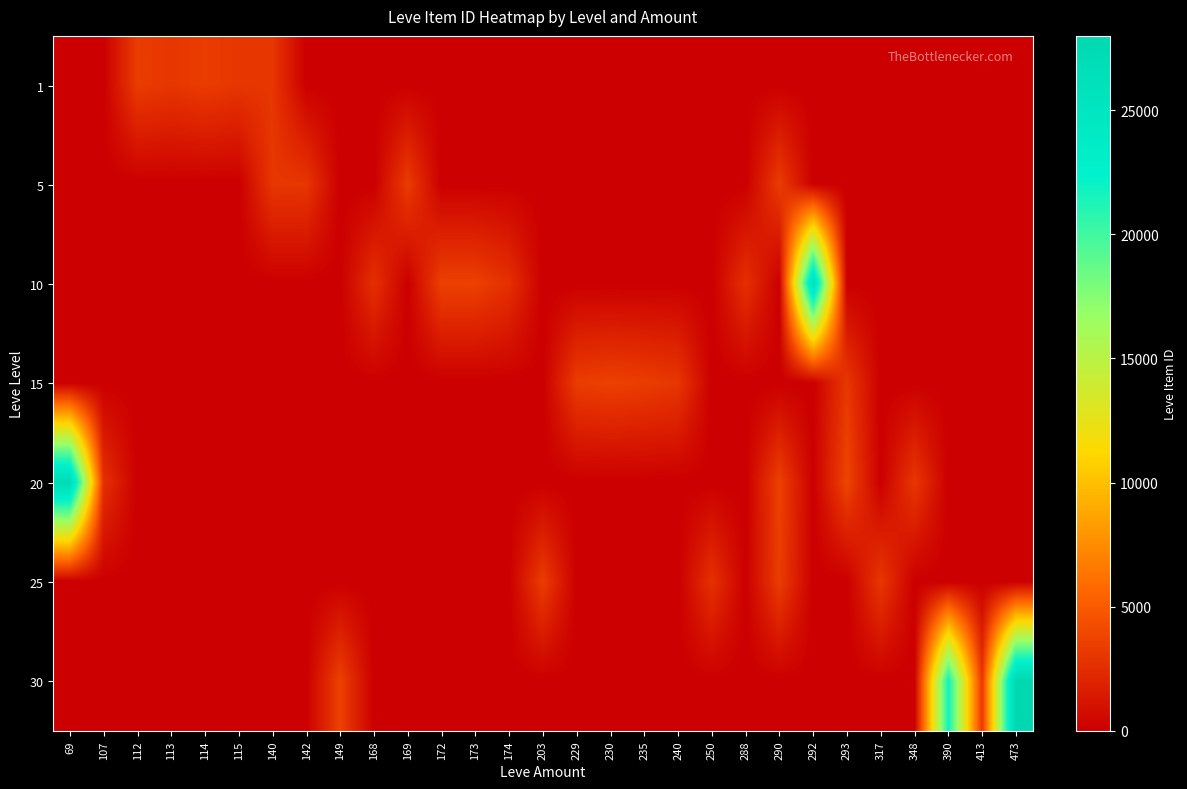

Reading left to right, what are all the values shown in this chart?

1: 69=0	107=0	112=3307	113=2996	114=3309	115=3000	140=2999	142=0	149=0	168=0	169=0	172=0	173=0	174=0	203=0	229=0	230=0	235=0	240=0	250=0	288=0	290=0	292=0	293=0	317=0	348=0	390=0	413=0	473=0
5: 69=0	107=0	112=0	113=0	114=0	115=0	140=3015	142=3001	149=0	168=0	169=3313	172=0	173=0	174=0	203=0	229=0	230=0	235=0	240=0	250=0	288=0	290=3316	292=0	293=0	317=0	348=0	390=0	413=0	473=0
10: 69=0	107=0	112=0	113=0	114=0	115=0	140=0	142=0	149=0	168=2658	169=0	172=3539	173=3543	174=2666	203=0	229=0	230=0	235=0	240=0	250=0	288=2670	290=0	292=26304	293=0	317=0	348=0	390=0	413=0	473=0
15: 69=0	107=0	112=0	113=0	114=0	115=0	140=0	142=0	149=0	168=0	169=0	172=0	173=0	174=0	203=0	229=3325	230=3561	235=3341	240=3023	250=0	288=0	290=0	292=0	293=3041	317=0	348=0	390=0	413=0	473=0
20: 69=27174	107=2700	112=0	113=0	114=0	115=0	140=0	142=0	149=0	168=0	169=0	172=0	173=0	174=0	203=0	229=0	230=0	235=0	240=0	250=0	288=0	290=3568	292=0	293=3800	317=0	348=3053	390=0	413=0	473=0
25: 69=0	107=0	112=0	113=0	114=0	115=0	140=0	142=0	149=0	168=0	169=0	172=0	173=0	174=0	203=3349	229=0	230=0	235=0	240=0	250=2734	288=0	290=3341	292=0	293=0	317=3066	348=0	390=0	413=0	473=0
30: 69=0	107=0	112=0	113=0	114=0	115=0	140=0	142=0	149=3601	168=0	169=0	172=0	173=0	174=0	203=0	229=0	230=0	235=0	240=0	250=0	288=0	290=0	292=0	293=0	317=0	348=0	390=21725	413=3106	473=27990